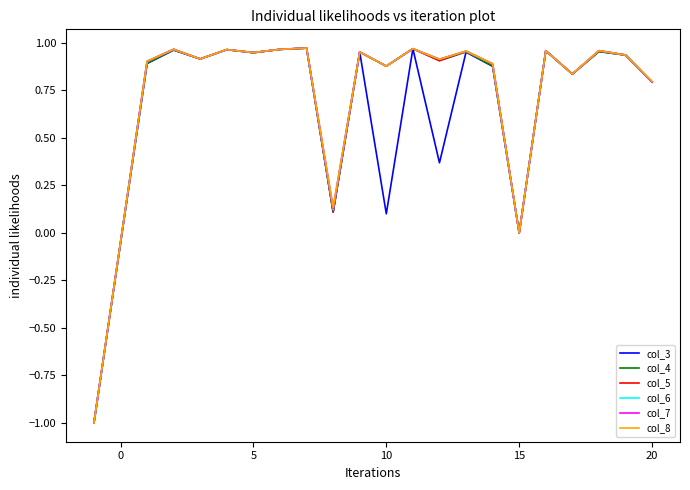

What is the lowest value of the col_5 series?

-1.0